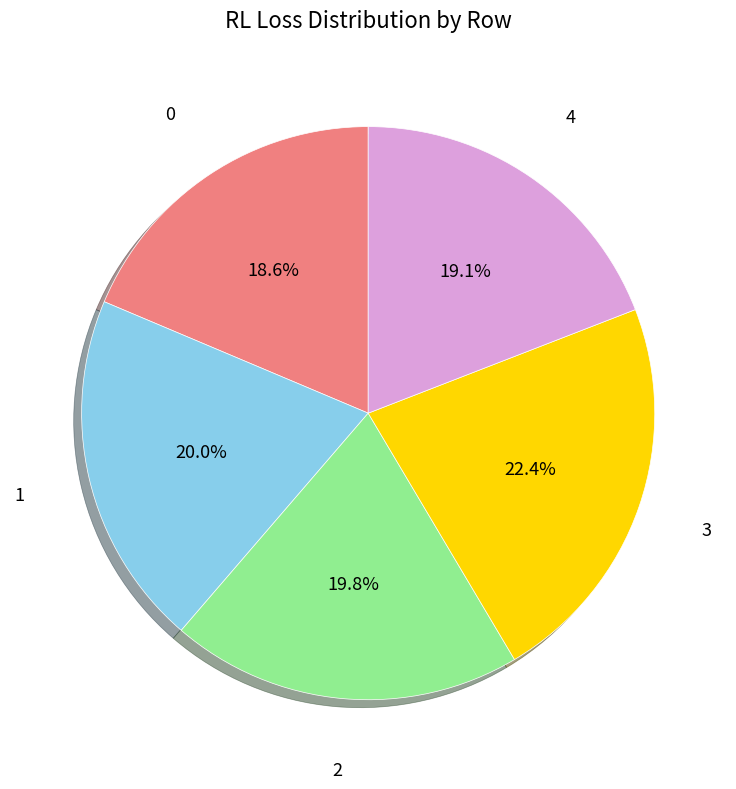

Is there any slice that represents more than half of the pie?

No